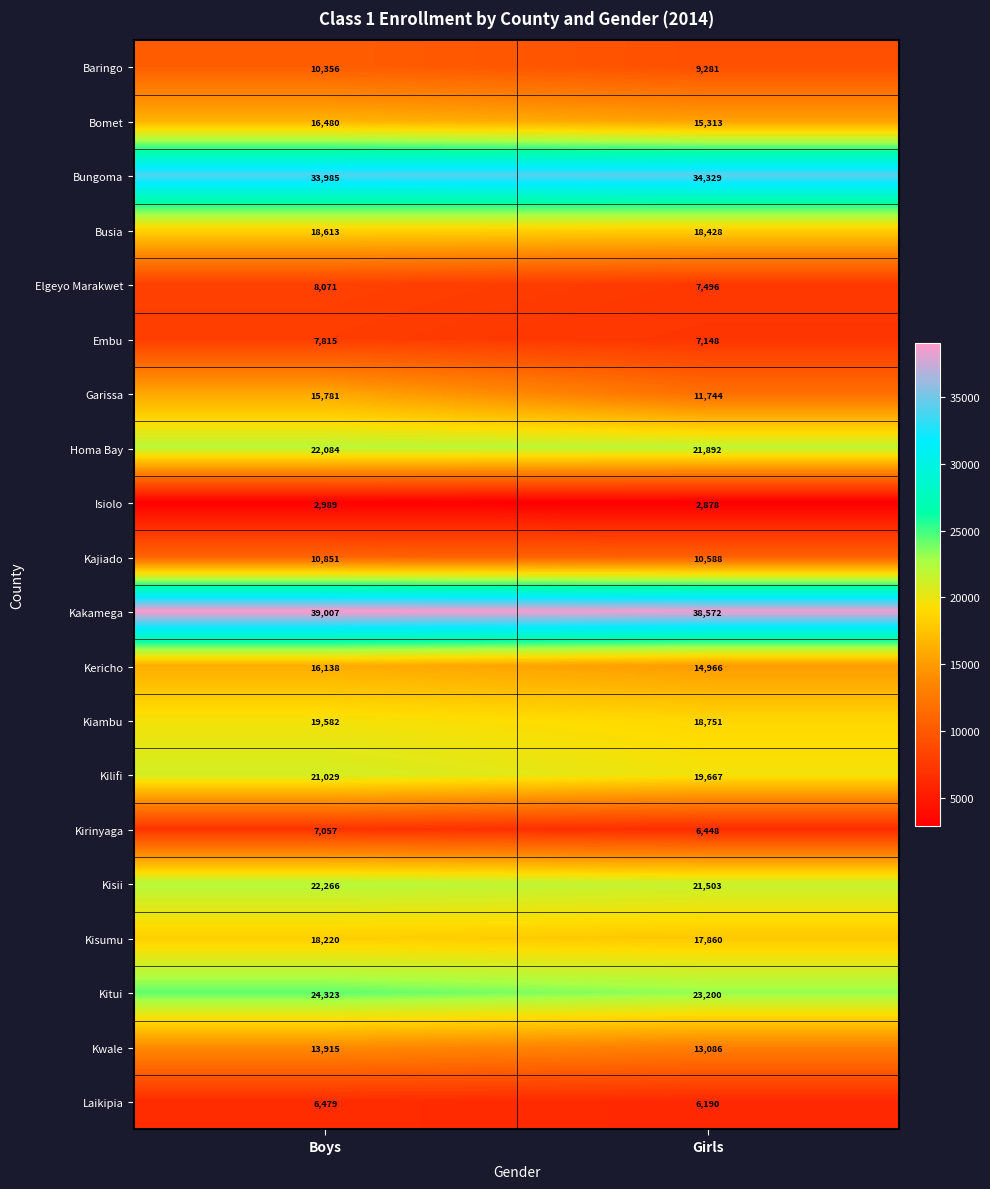

At Boys, list the series in order from smallest to largest.

Isiolo, Laikipia, Kirinyaga, Embu, Elgeyo Marakwet, Baringo, Kajiado, Kwale, Garissa, Kericho, Bomet, Kisumu, Busia, Kiambu, Kilifi, Homa Bay, Kisii, Kitui, Bungoma, Kakamega